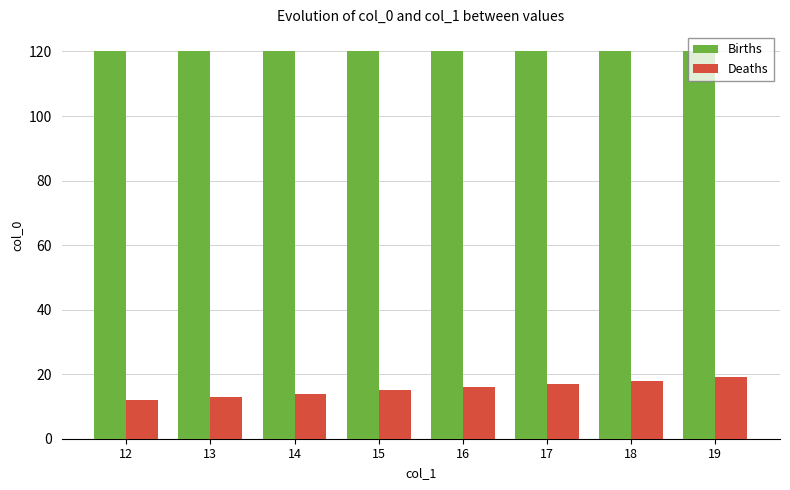

What are all the series names shown in the legend?

Births, Deaths